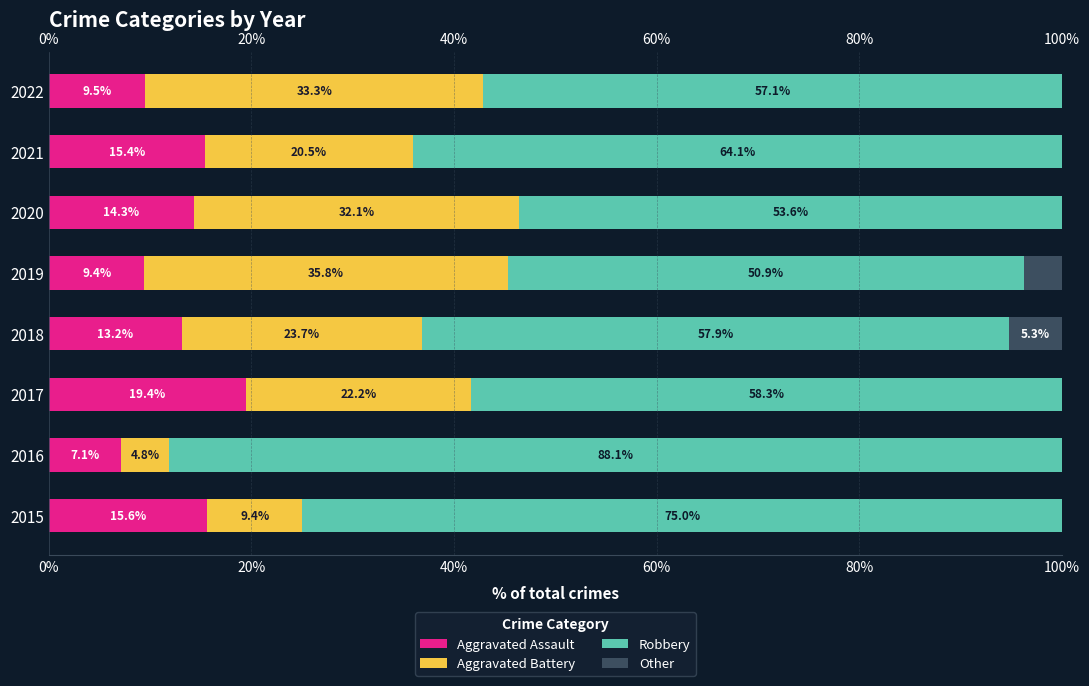

Where is Aggravated Assault nearest to the value 13?

2018